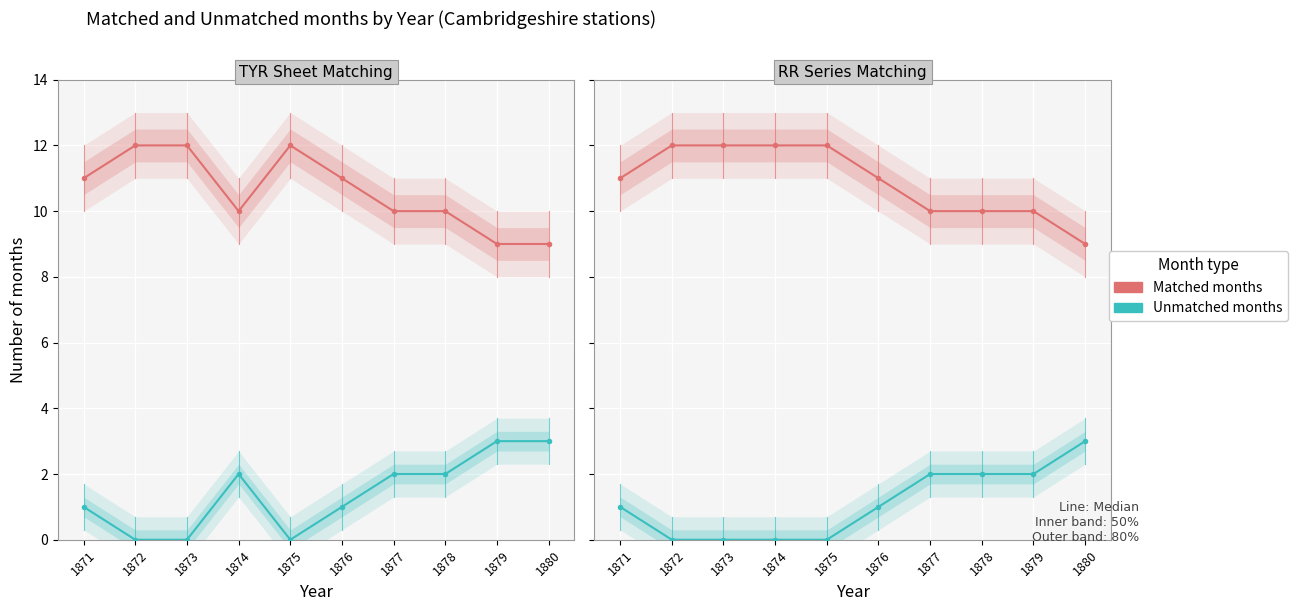

List the labels in order of Unmatched months value, largest first.

1880, 1877, 1878, 1879, 1871, 1876, 1872, 1873, 1874, 1875